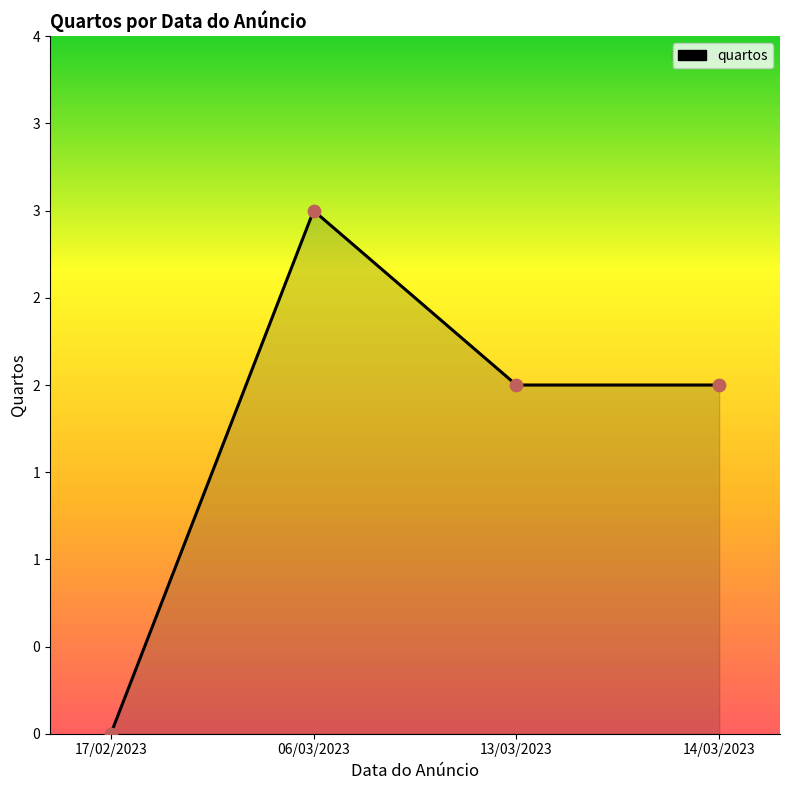

What is the ratio of the value at 06/03/2023 to the value at 13/03/2023?

1.5